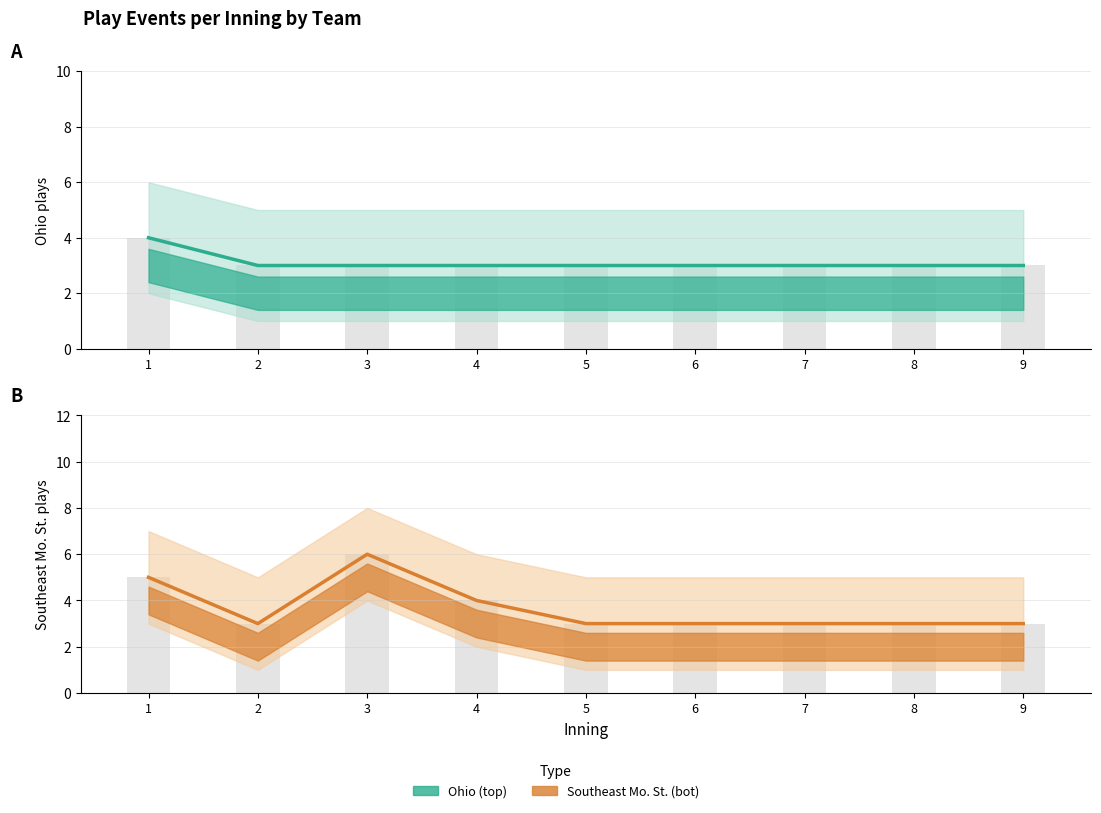

What is the difference between the maximum and minimum values in the Southeast Mo. St. plays (bot) series?

3